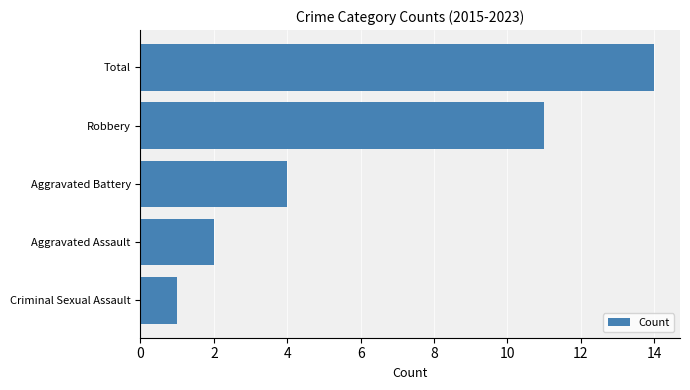

Is it true that the value at Aggravated Battery is 6?

False